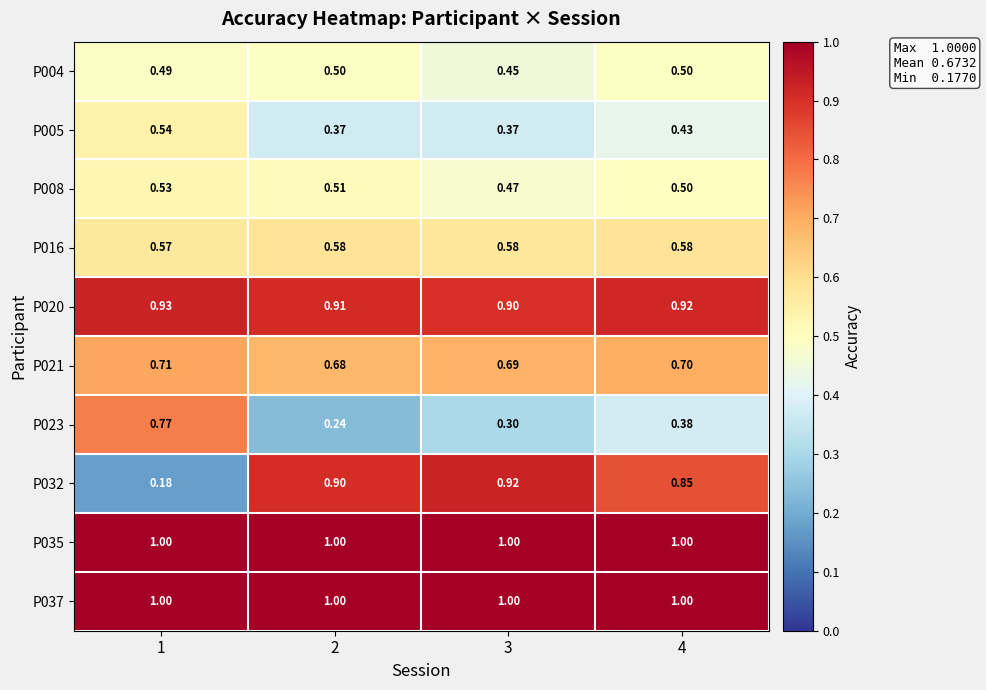

Is the value of P035 at 4 greater than the value of P008 at 2?

Yes